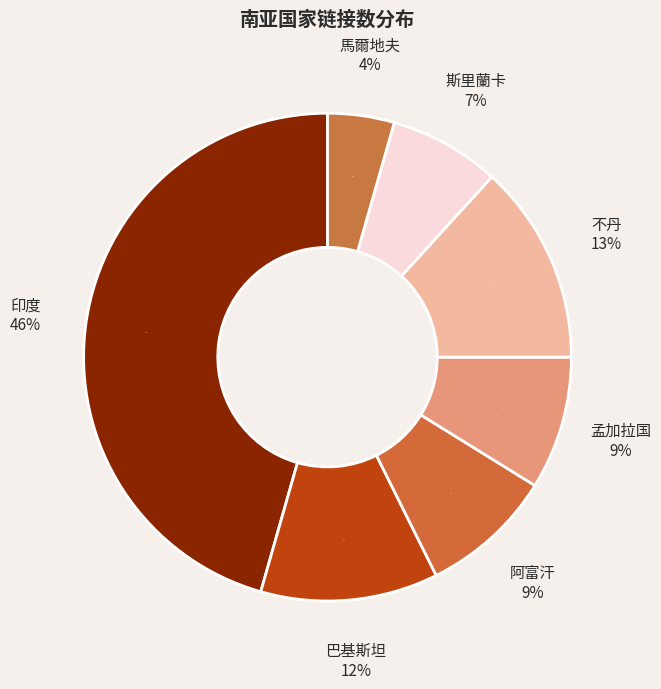

Which slice is the smallest?

馬爾地夫